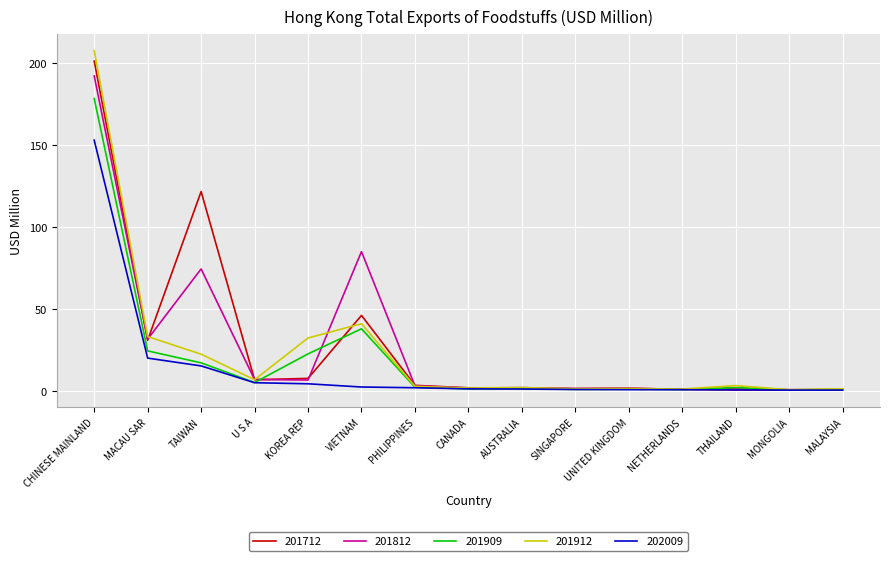

What is the total value across all series at THAILAND?

8.6